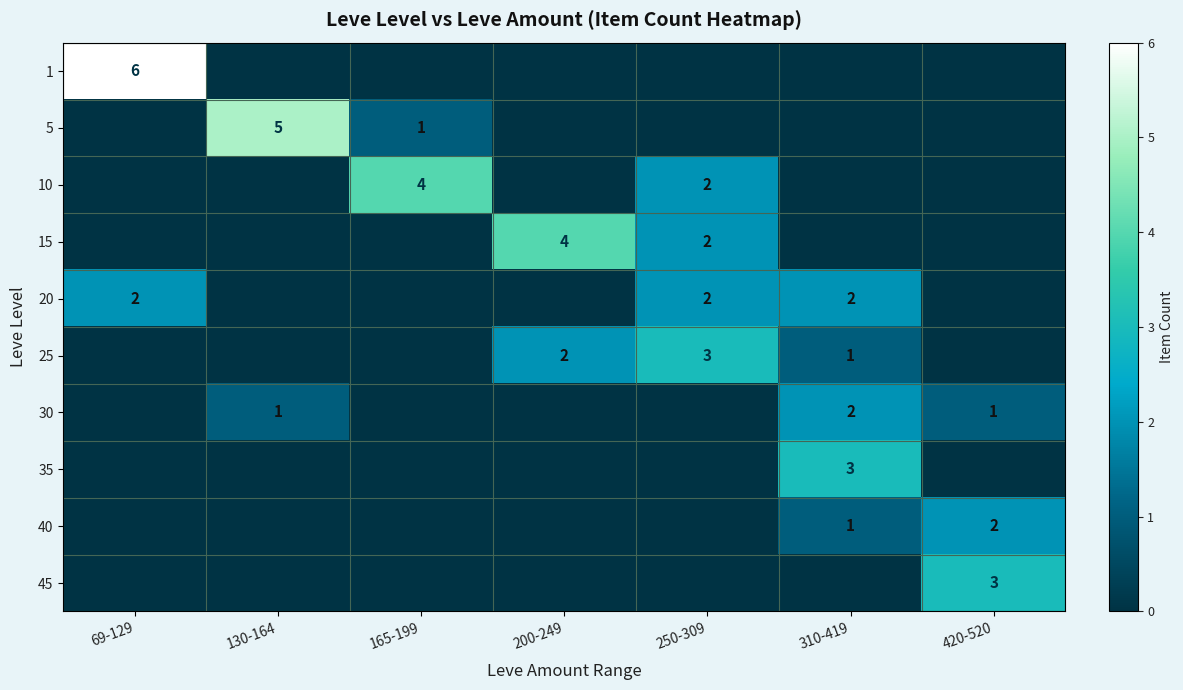

Is it true that 1 equals 4 at 130-164?

False